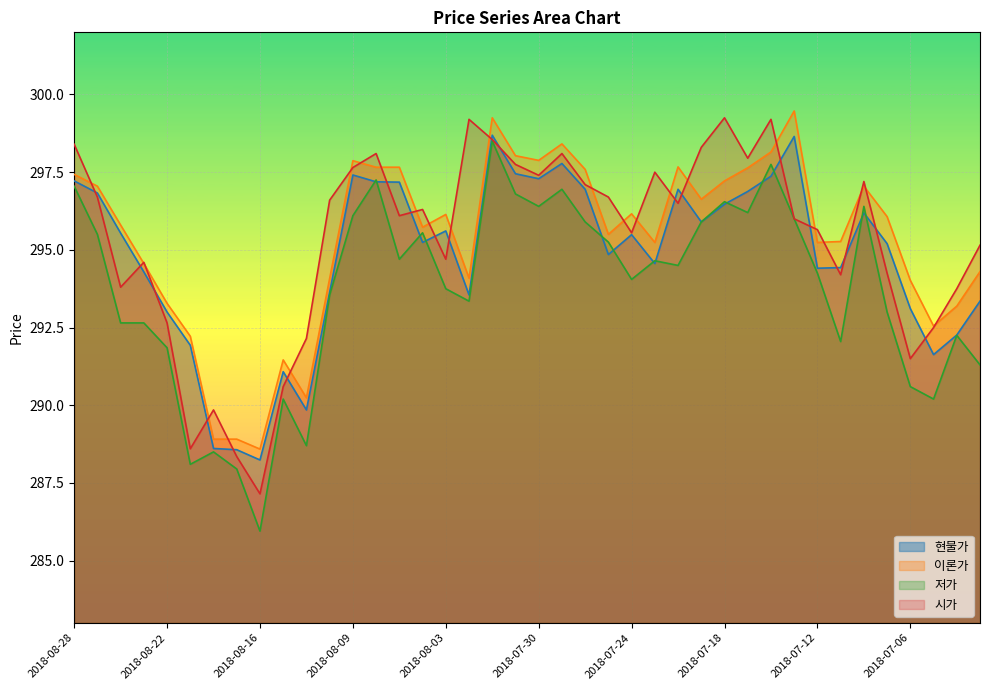

Which series has the widest spread of values?

저가